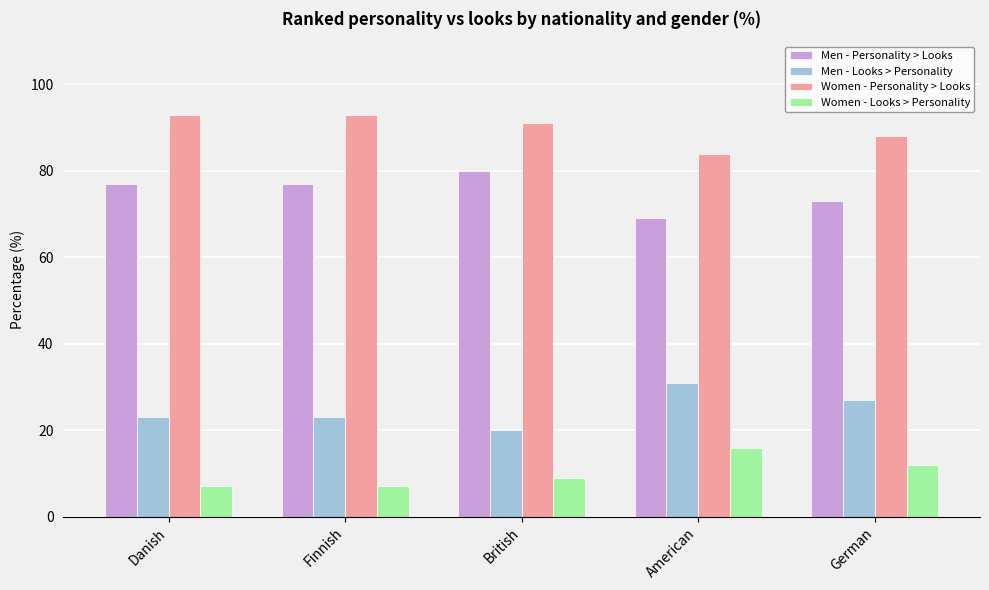

List the series in order of their peak value, highest first.

Women - Personality > Looks, Men - Personality > Looks, Men - Looks > Personality, Women - Looks > Personality